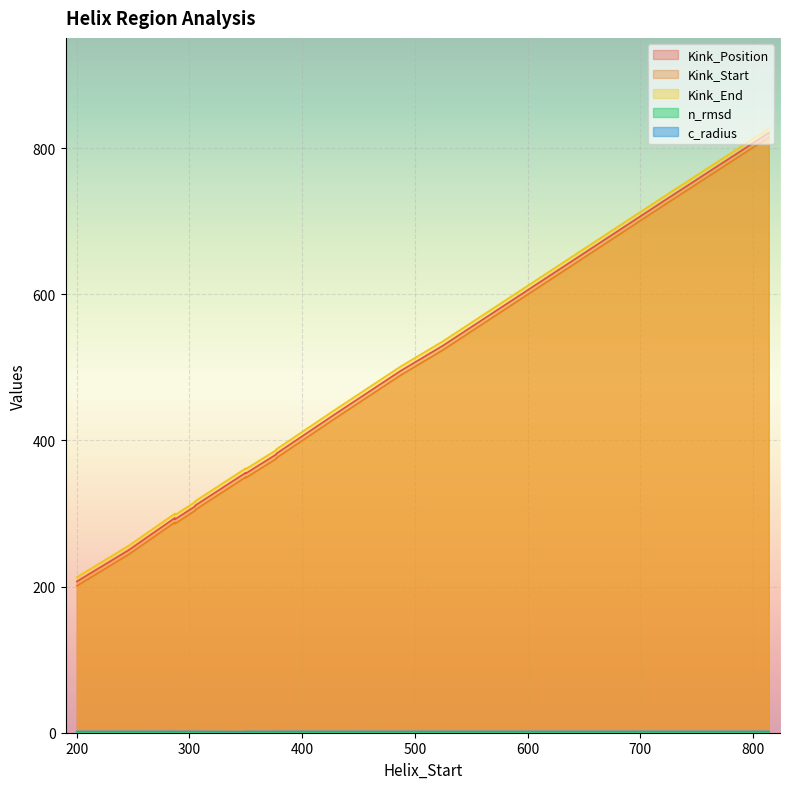

In Kink_Position, how many points are higher than both neighbors (excluding endpoints)?

2